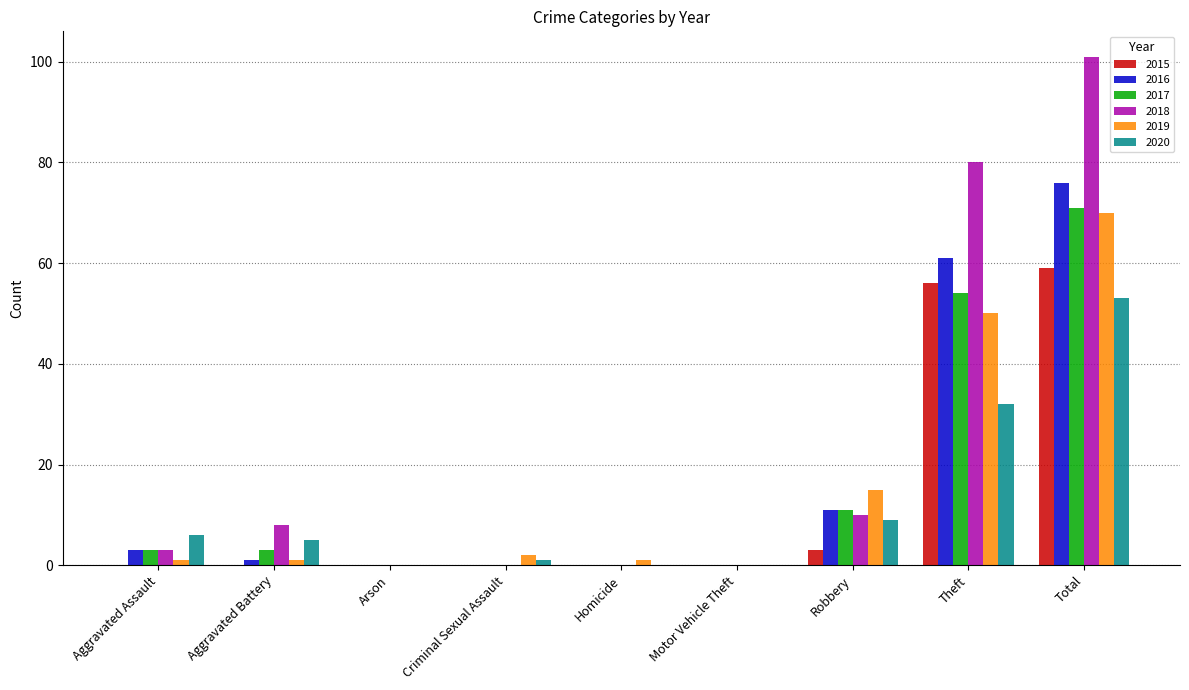

What is the average value of the 2015 series?

13